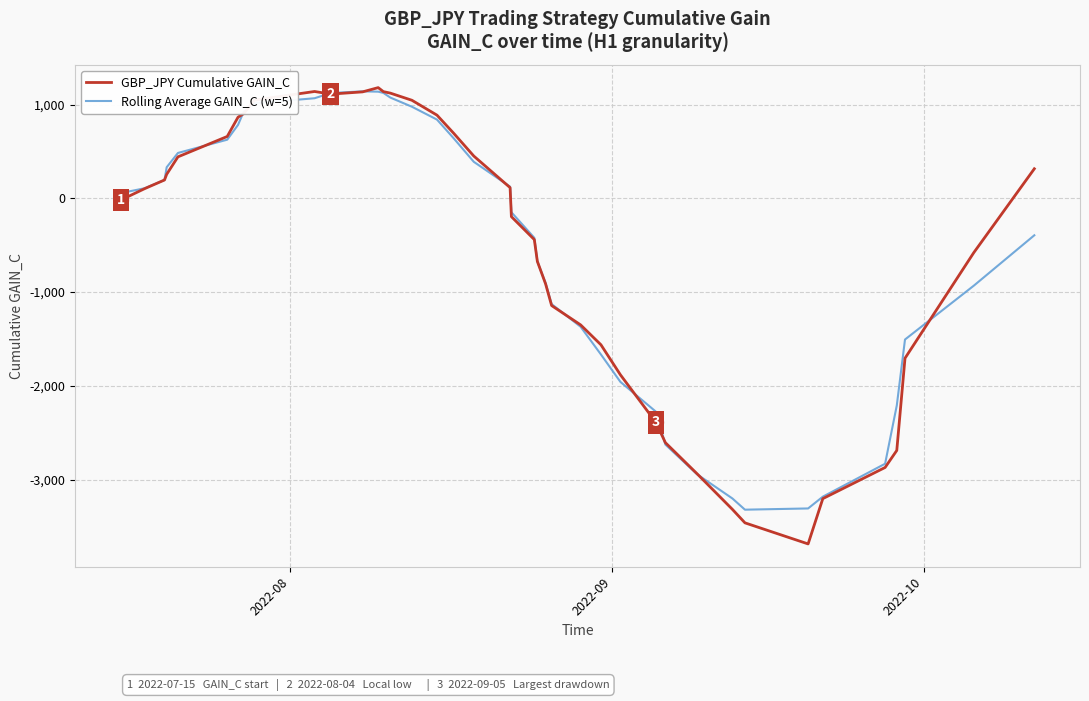

Which series has the widest spread of values?

GBP_JPY Cumulative GAIN_C